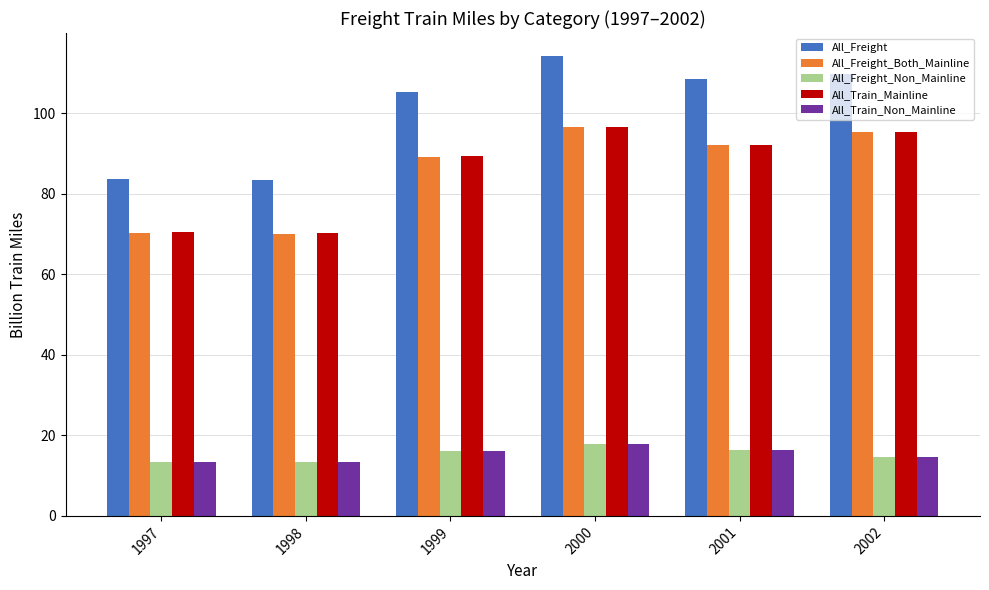

What is the minimum value shown in the chart?

13.3